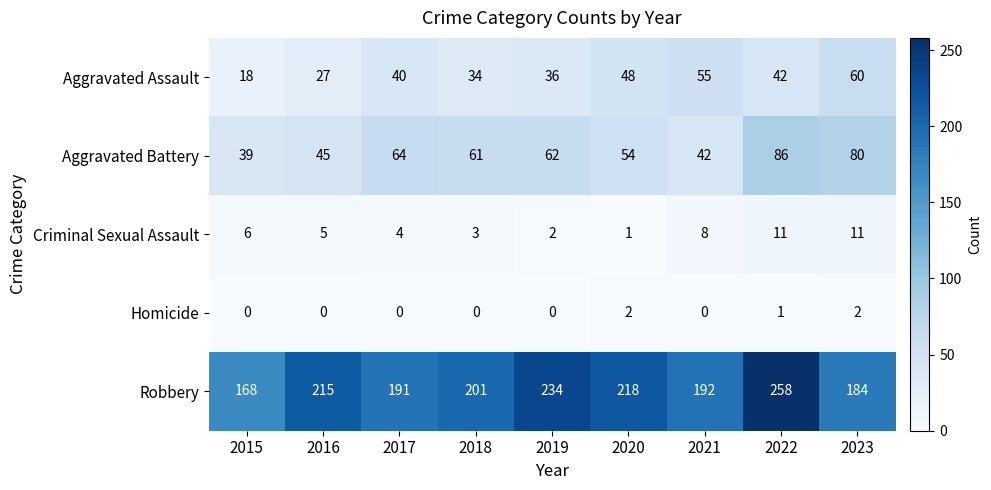

Rank the series at 2021 from highest to lowest value.

Robbery, Aggravated Assault, Aggravated Battery, Criminal Sexual Assault, Homicide